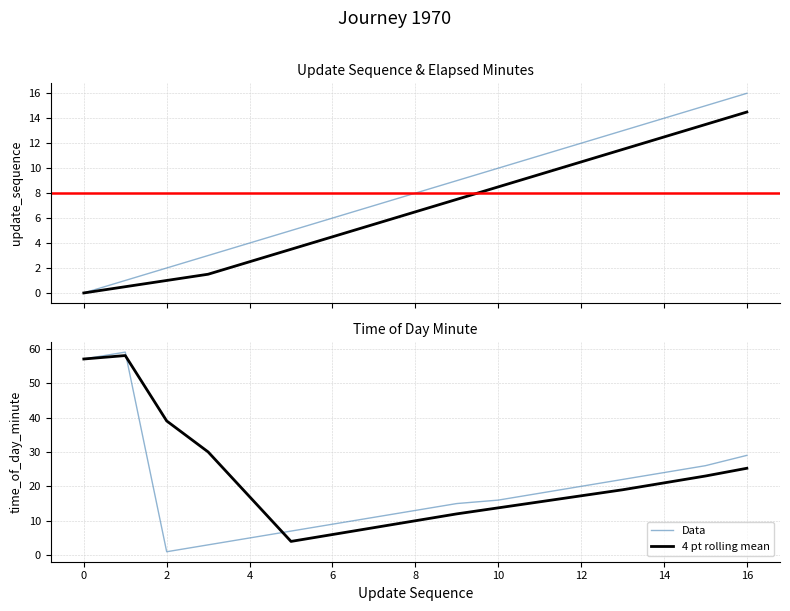

True or false: update_sequence has a value of 16.0 at 16.

True